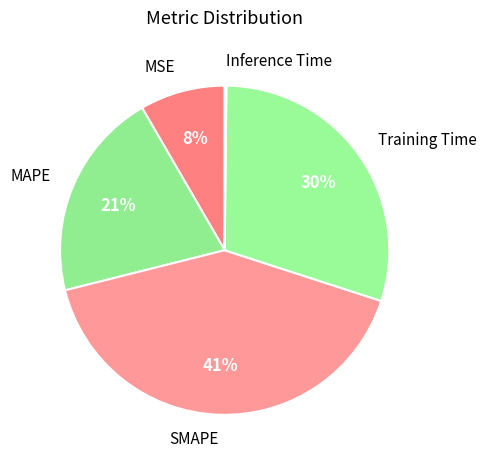

What is the largest slice in the pie chart?

SMAPE